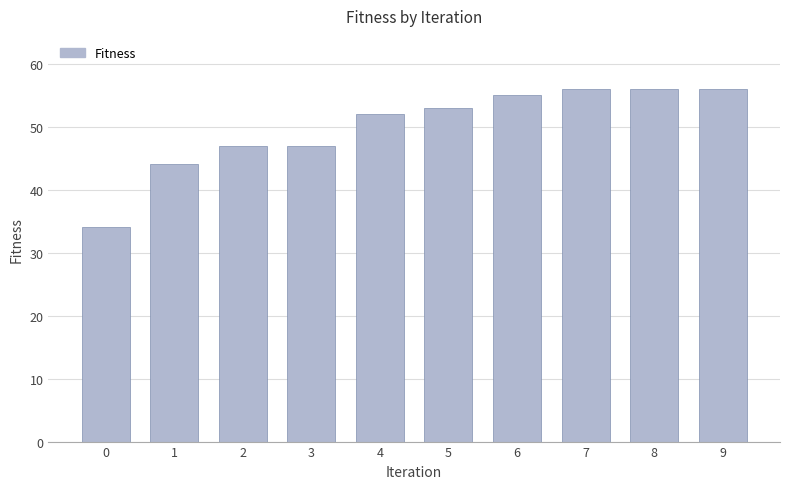

What value does the data have at 1, to the nearest 5?

45